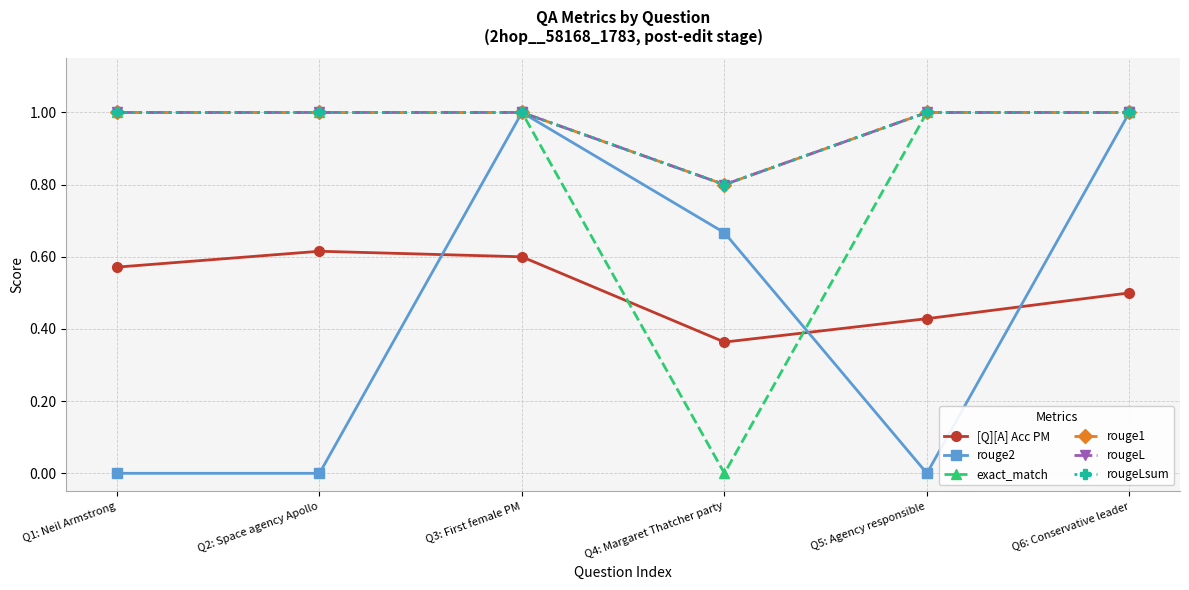

Does the chart display data point markers on the line(s)?

Yes